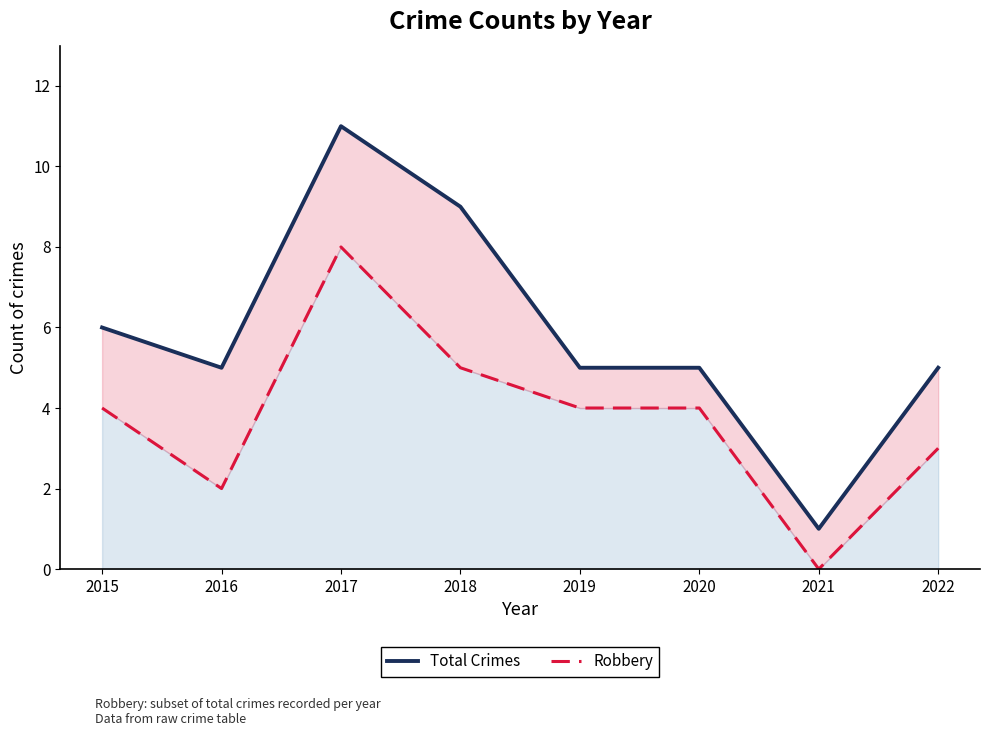

What is the sum of all Robbery values?

30